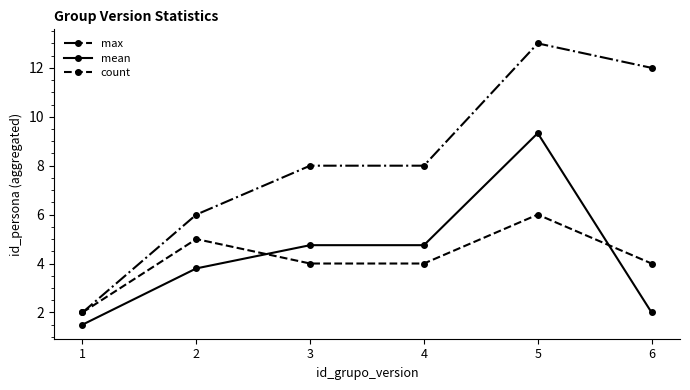

Is the value of count at 2 greater than the value of mean at 4?

Yes